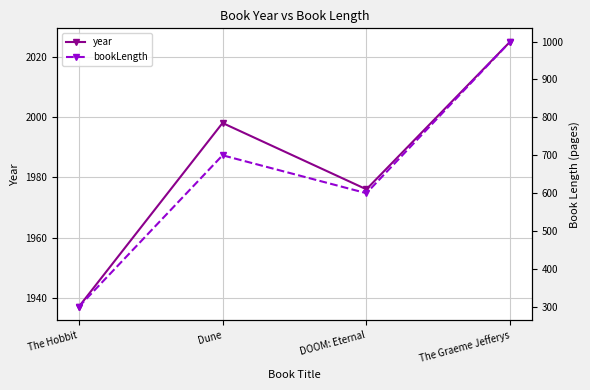

At how many categories does at least one series exceed 772?

4